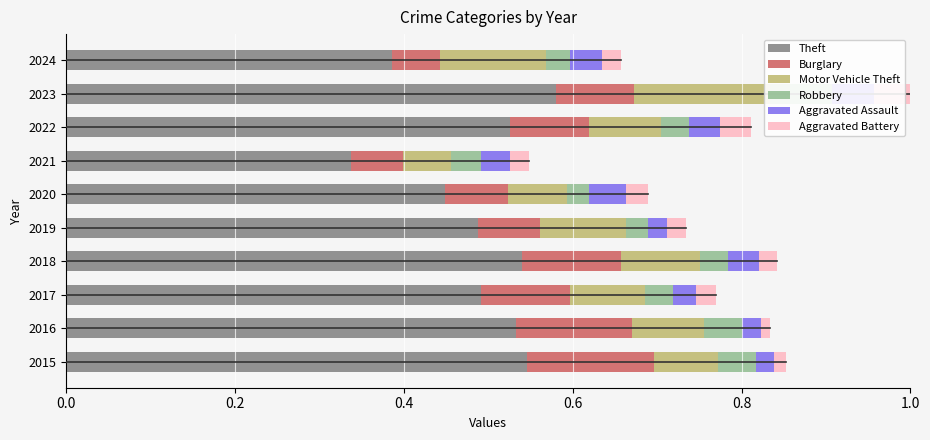

How many bars are there in total?

60